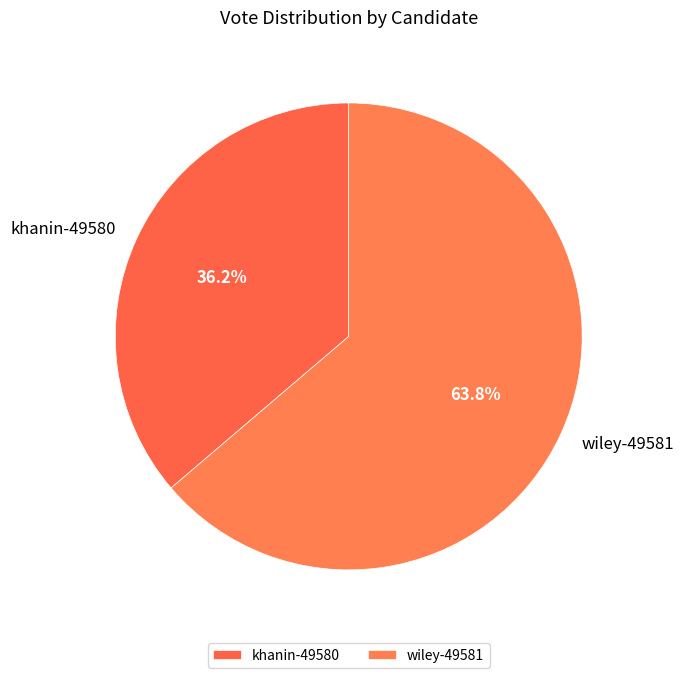

The khanin-49580 slice represents 36% of the pie. True or false?

True